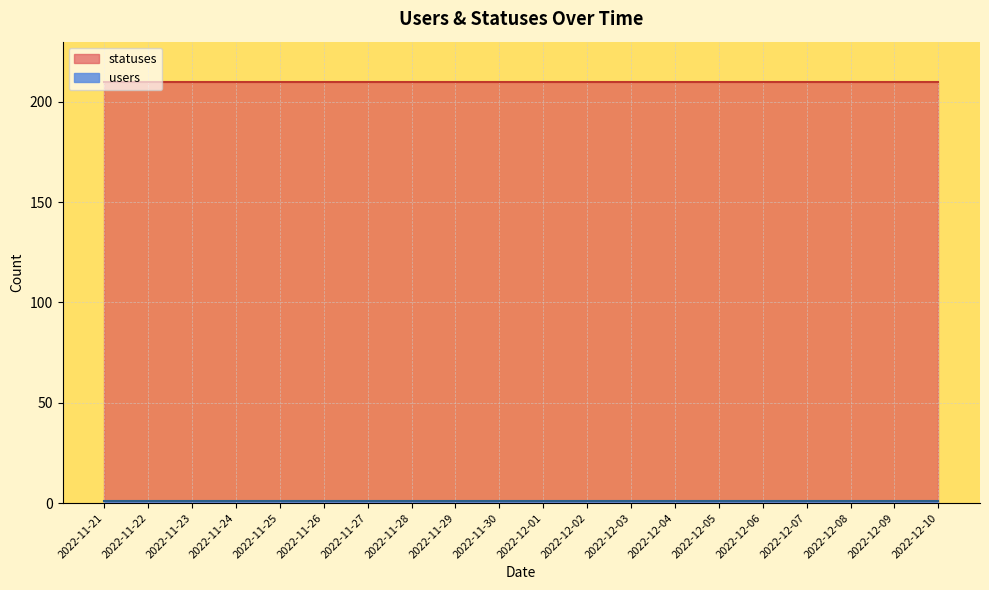

What are all the series names shown in the legend?

users, statuses